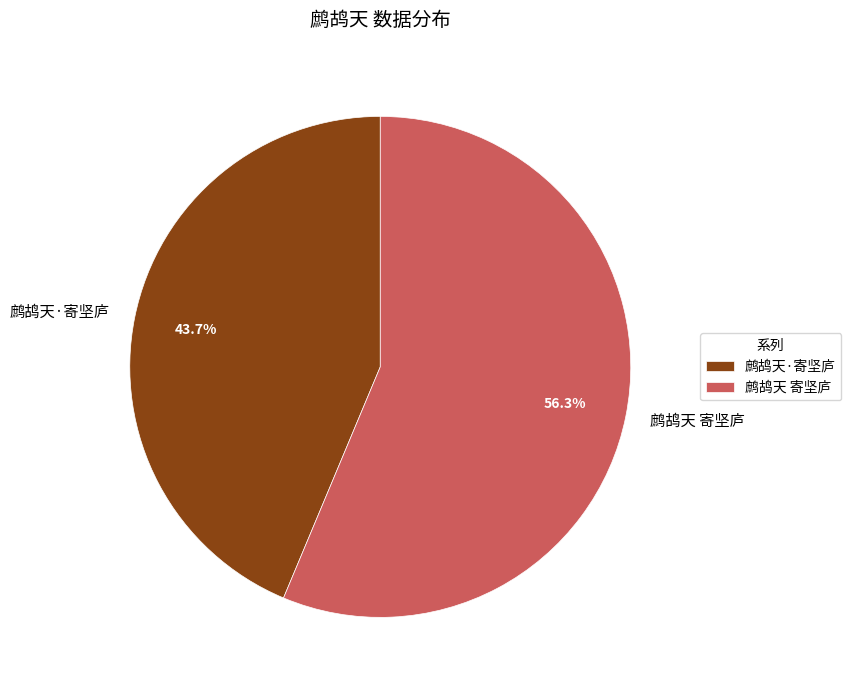

True or false: 鹧鸪天 寄坚庐 accounts for 56% of the total.

True